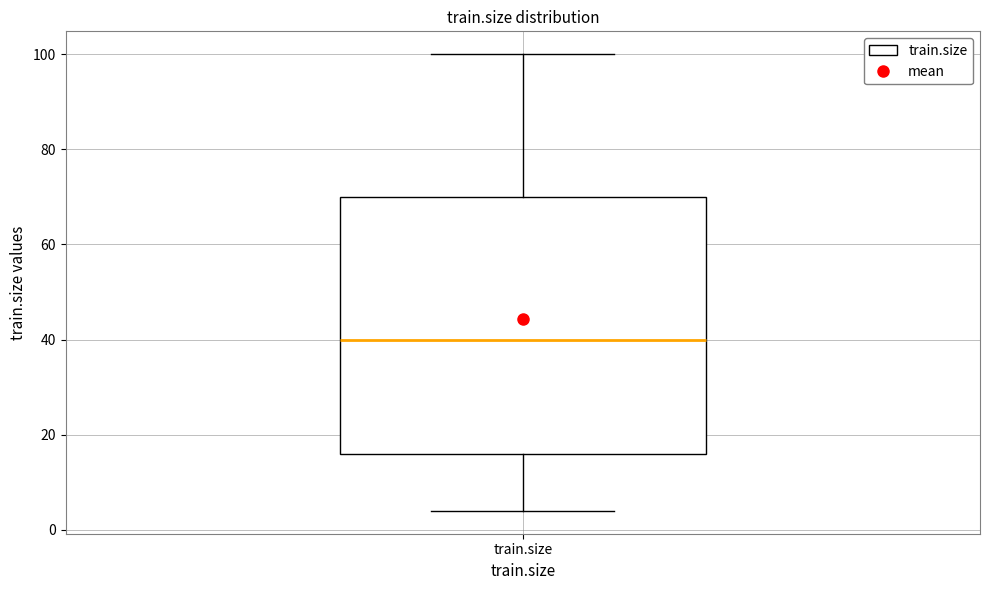

Transcribe this box plot: give where the median line is, the range the box spans, and where the two whiskers end, as read against the y-axis. The values are not printed on the chart, so give them approximately, as read against the axis.

median 40, box 16 to 70, whiskers 4 to 100